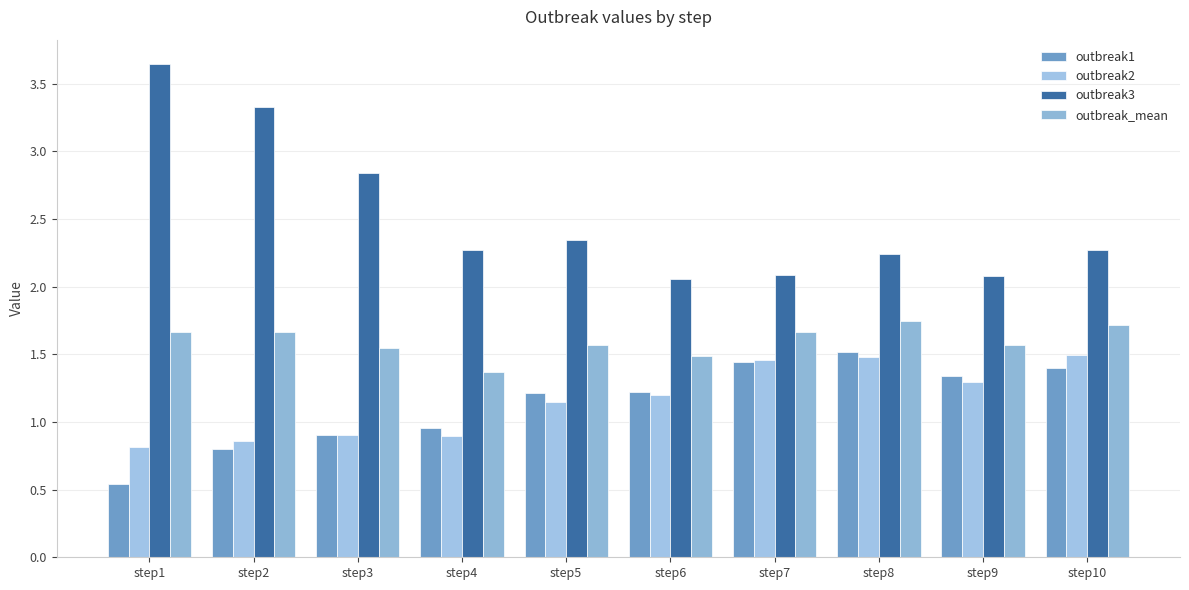

How many data points in outbreak2 are above 1?

6